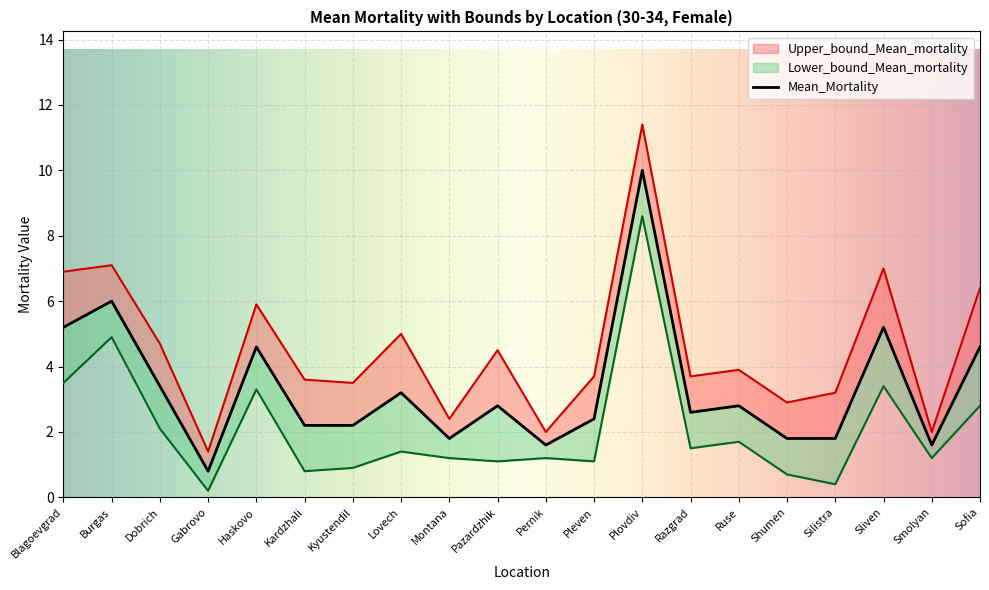

Which series has the largest total across all categories?

Upper_bound_Mean_mortality